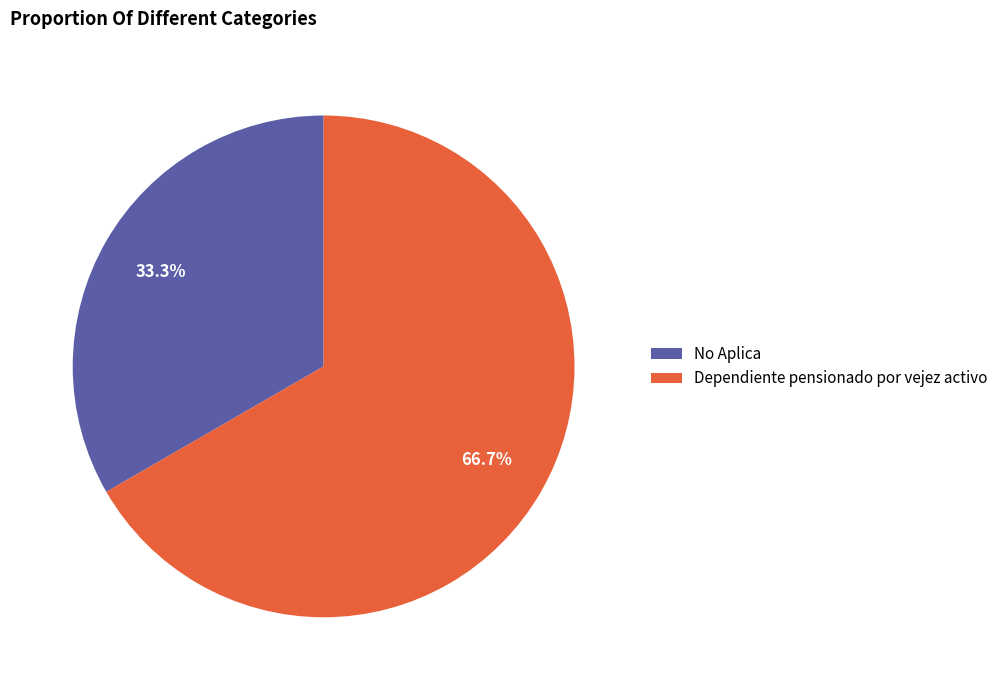

Rank the categories by value from lowest to highest.

No Aplica, Dependiente pensionado por vejez activo